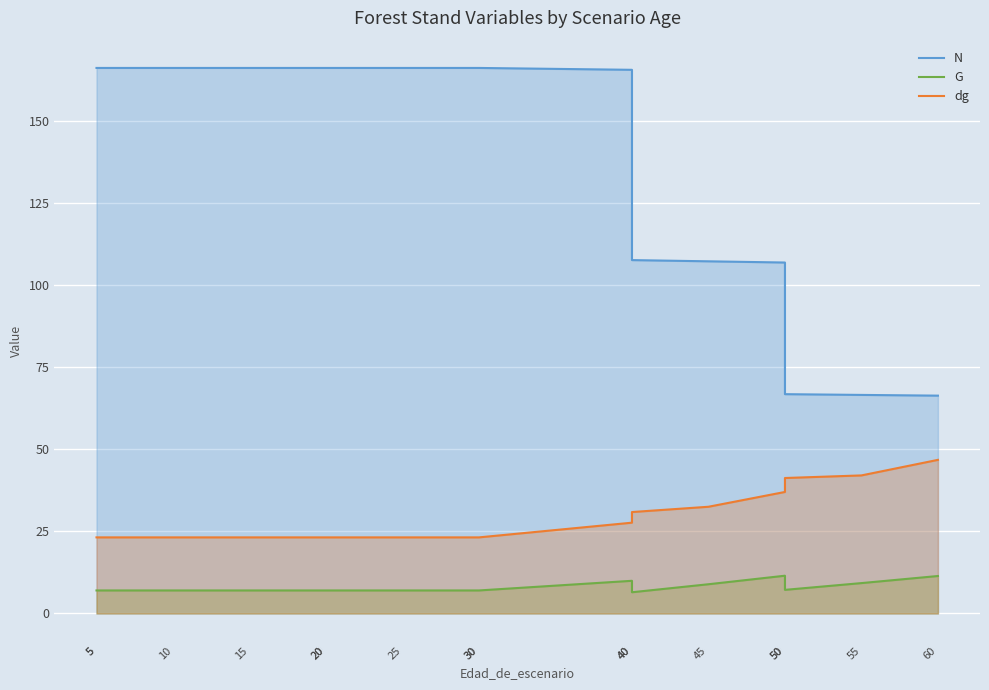

Rank the series by their maximum value, from lowest to highest.

G, dg, N